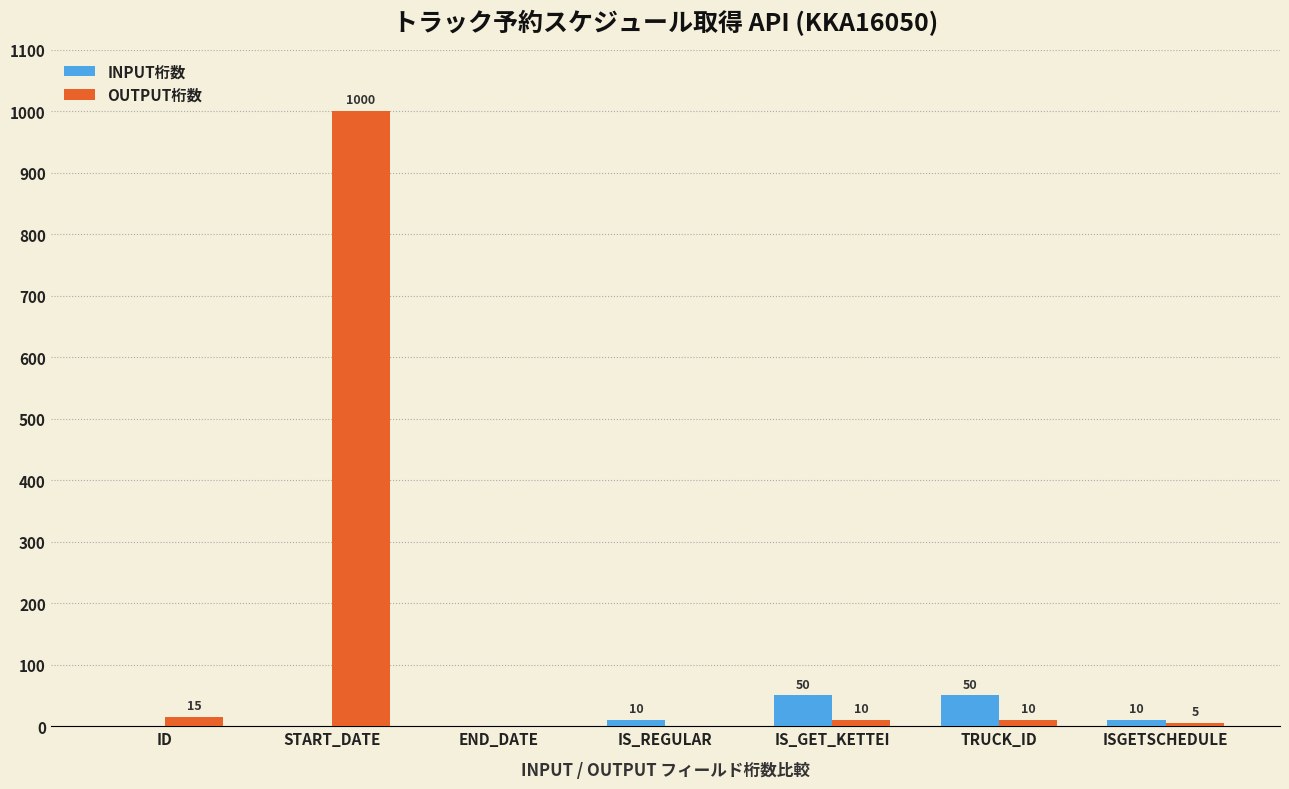

At which label does OUTPUT桁数 reach its peak?

START_DATE